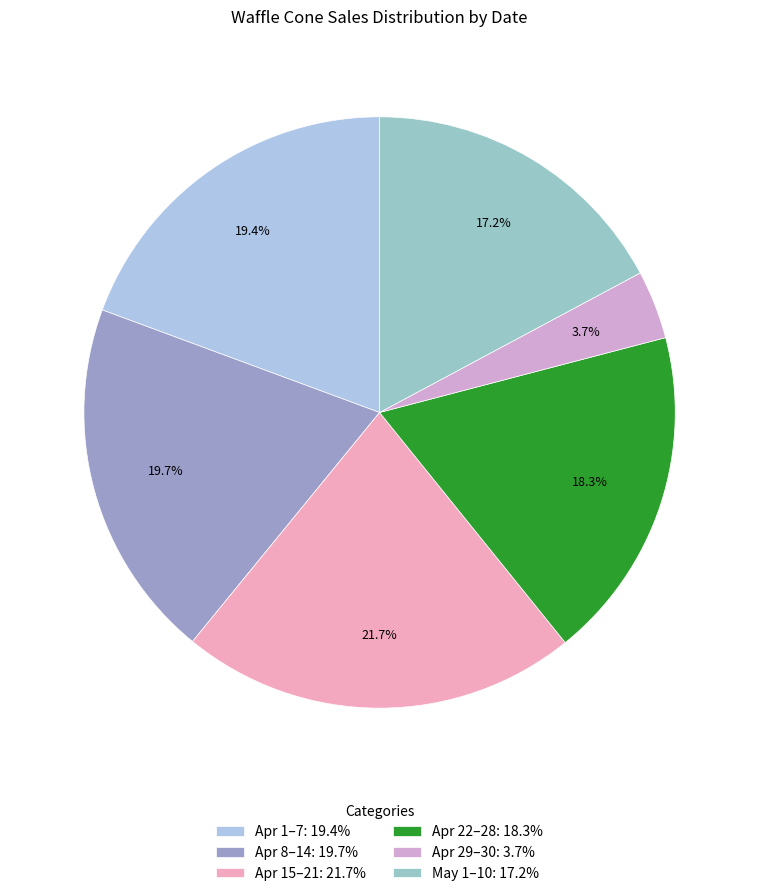

Which slice is the smallest?

Apr 29–30: 3.7%